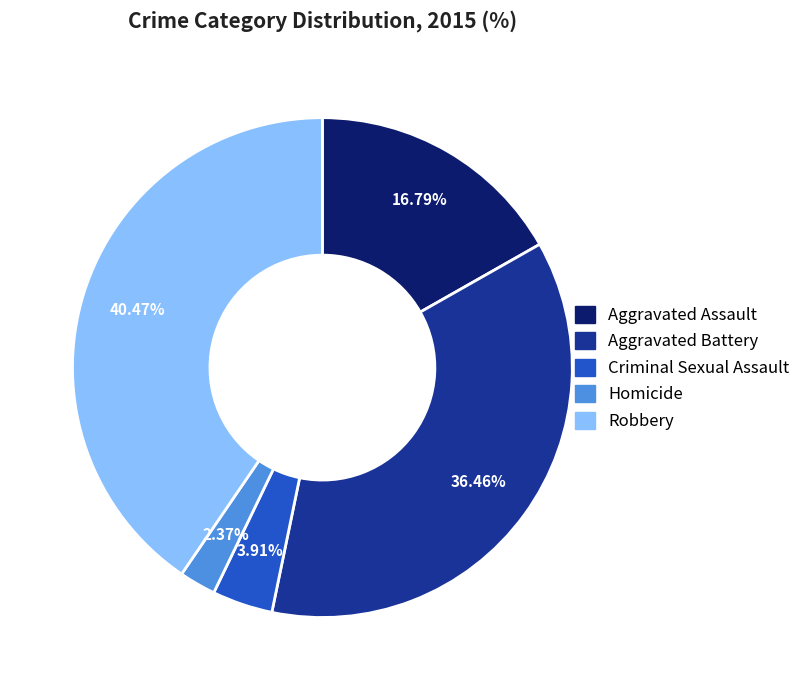

Is there a majority slice in this chart?

No